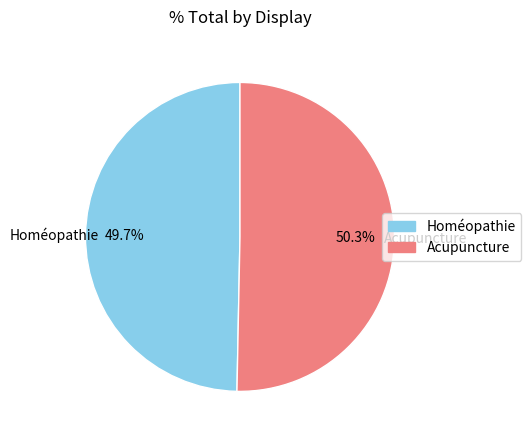

True or false: Homéopathie accounts for 50% of the total.

True